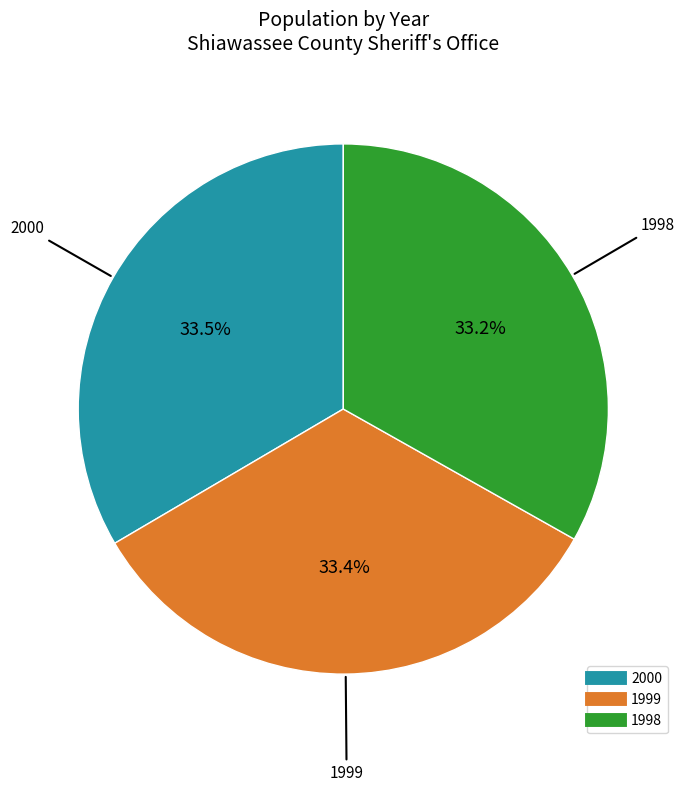

Approximately how many times larger is the value at 2000 compared to 1998?

1.0